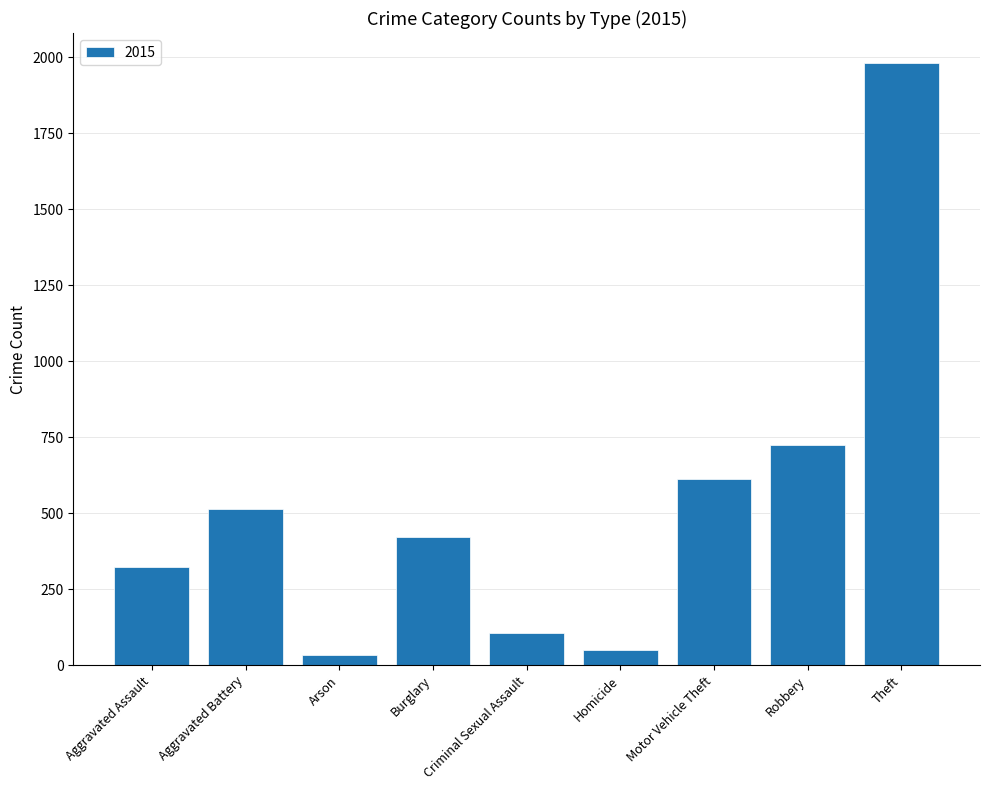

Is it true that the value at Aggravated Assault is 323?

True